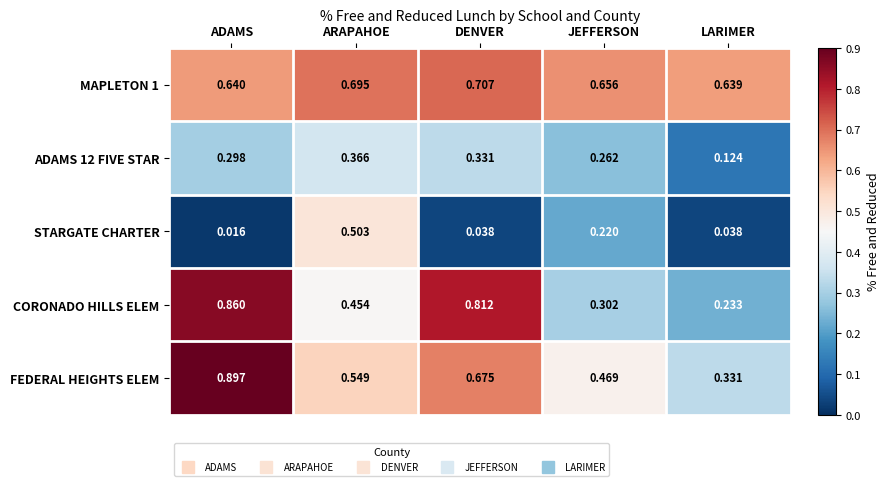

At which label does STARGATE CHARTER reach its minimum?

ADAMS